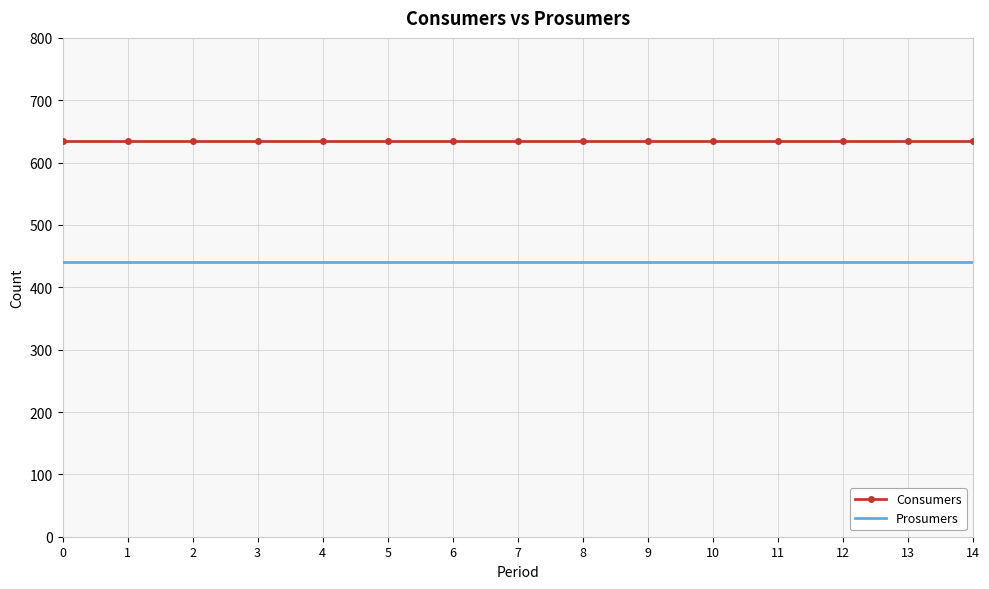

What is the total value across all series at 4?

1075